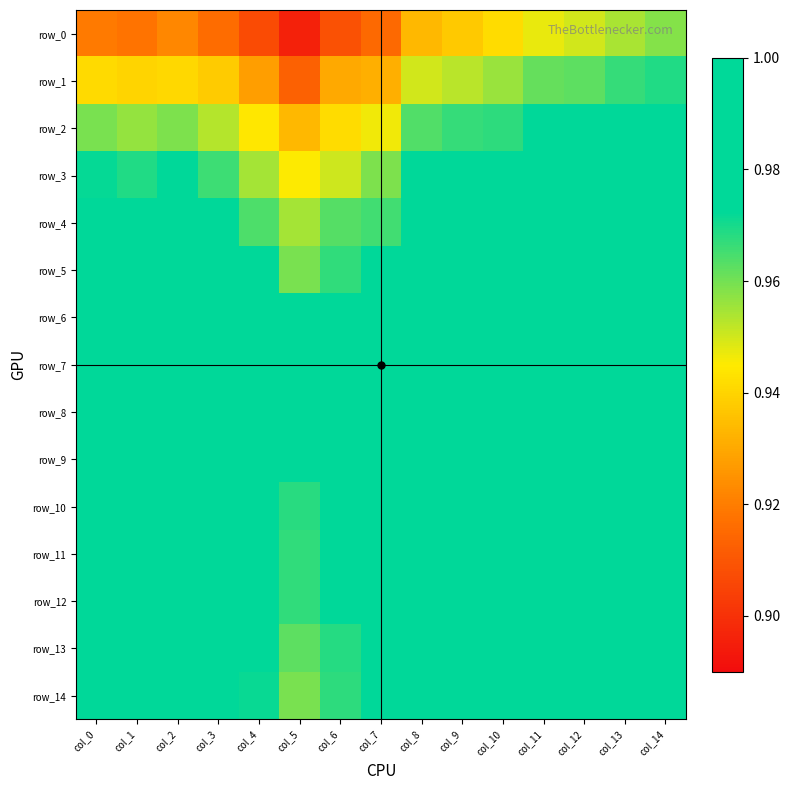

Between col_0 and col_9, which series saw the biggest shift?

row_0